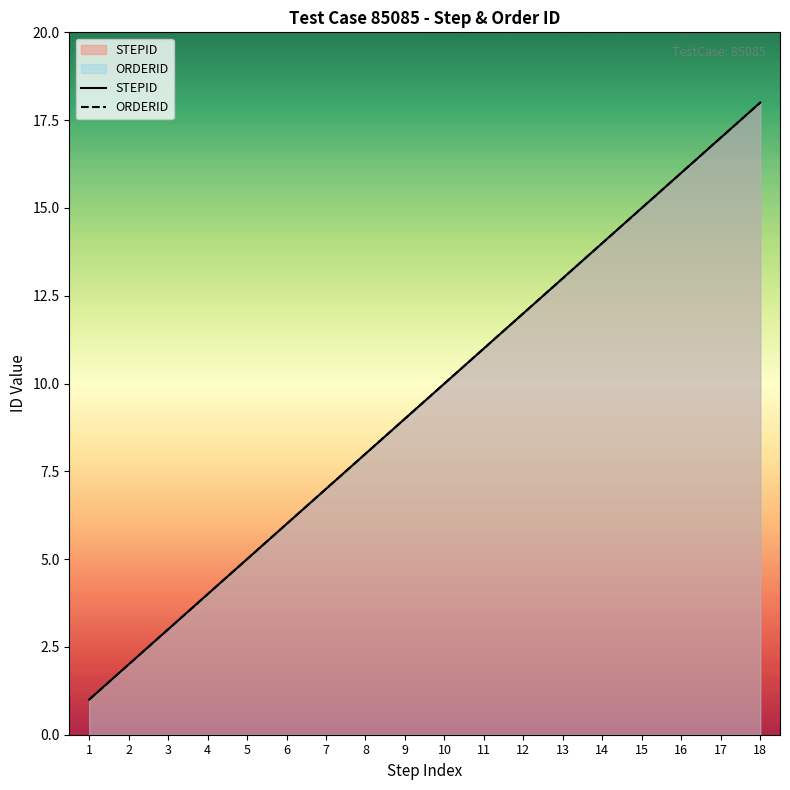

What is the sum of the ORDERID values at 2 and 5?

7